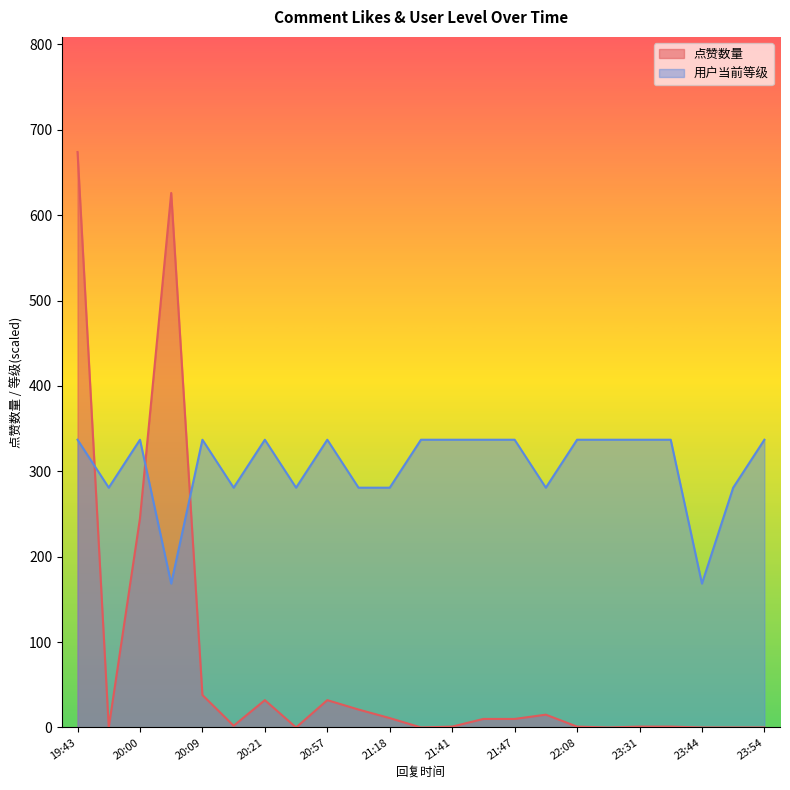

In 用户当前等级, how many points are higher than both neighbors (excluding endpoints)?

4